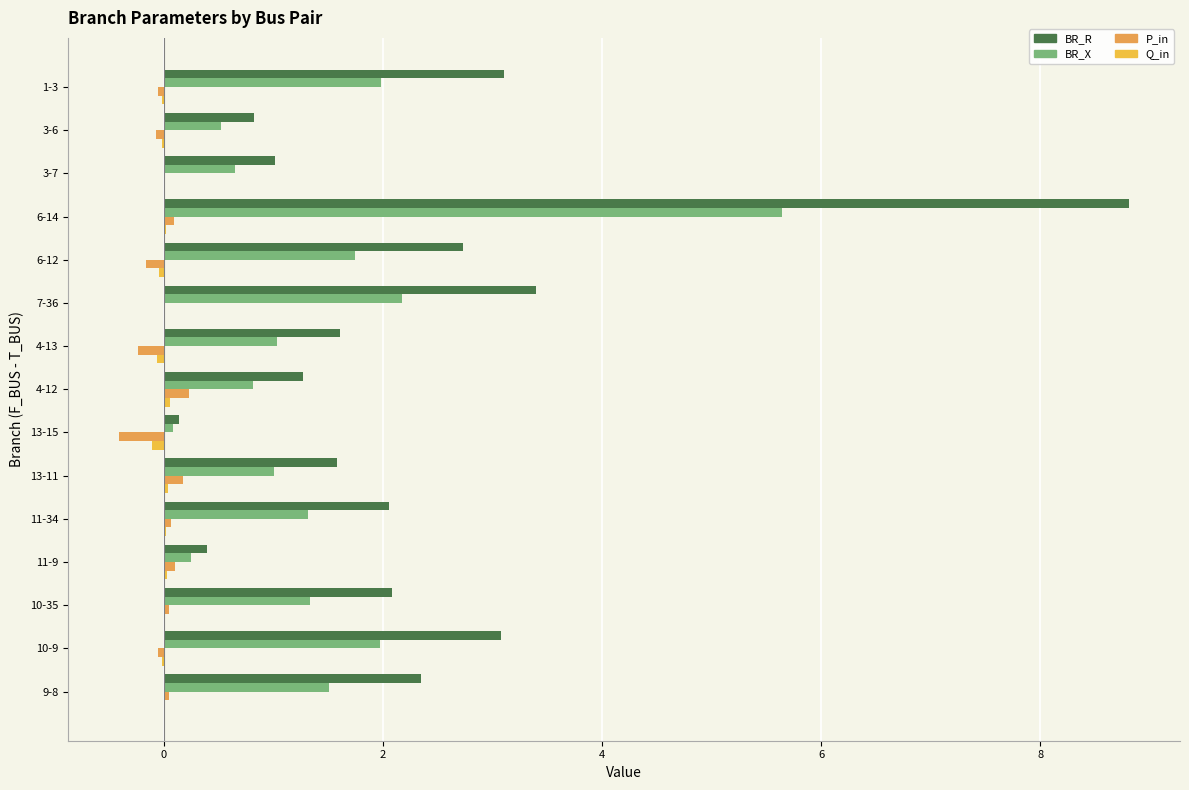

Count the number of data series in this chart.

4